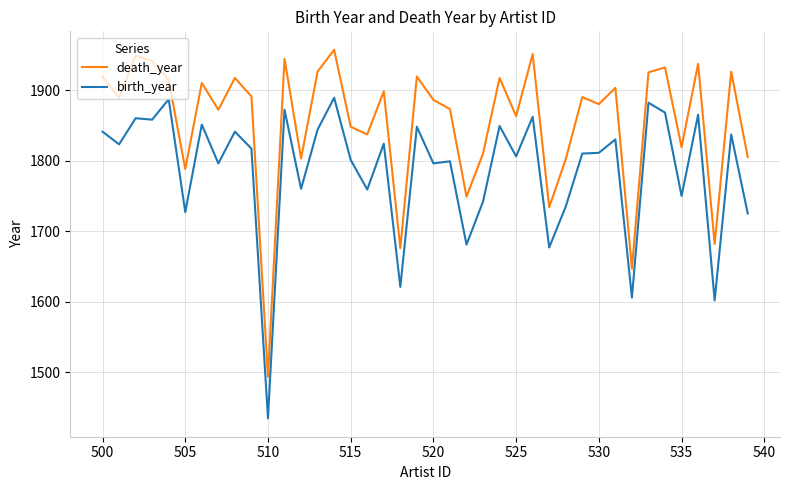

What is the greatest value displayed?

1957